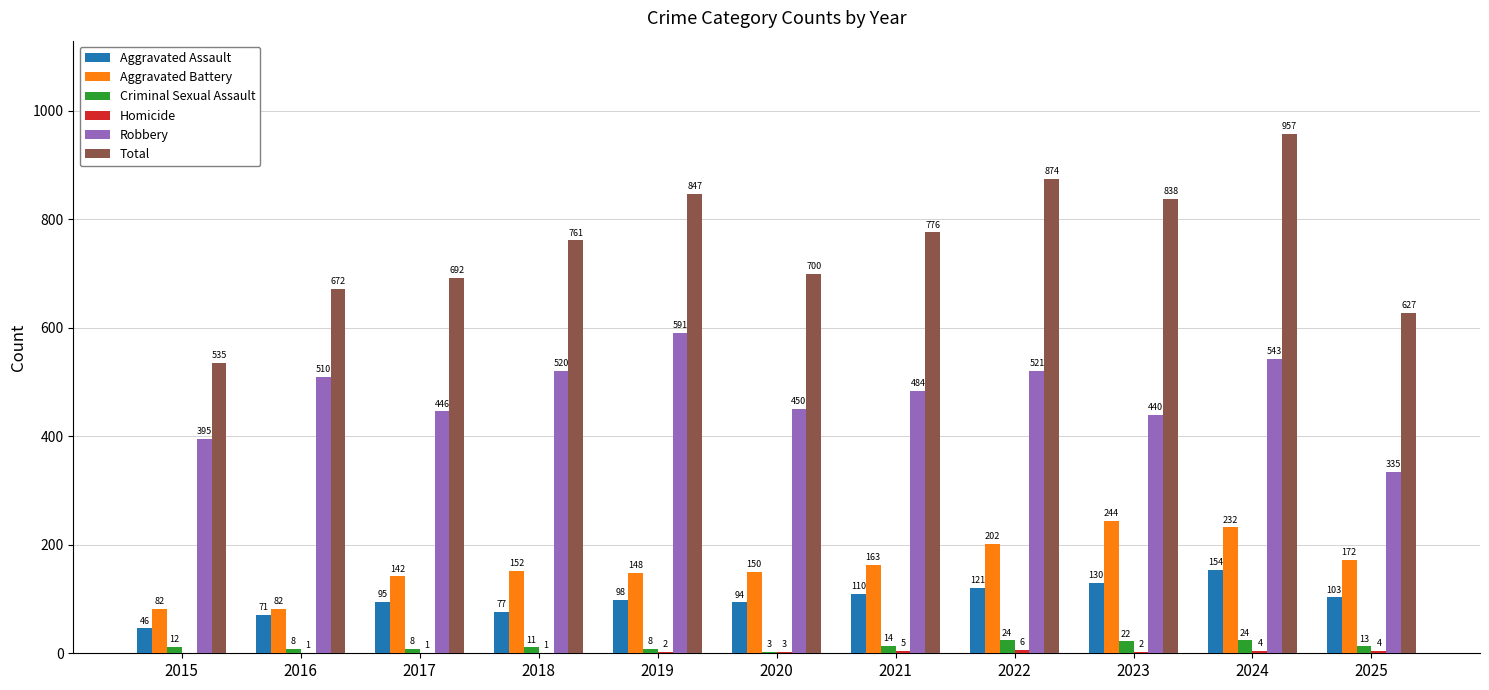

The Aggravated Battery series shows 152 at 2018. True or false?

True